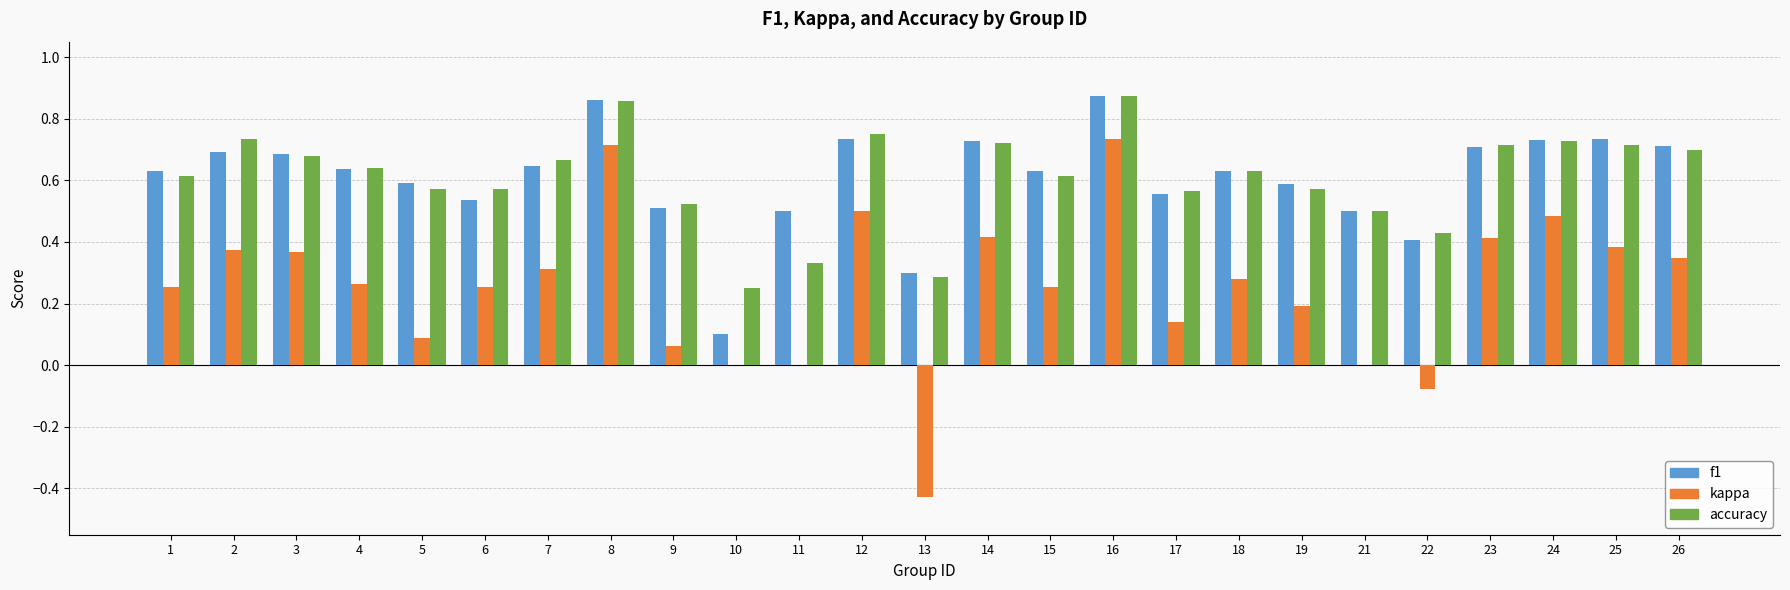

Between 9 and 22, which series saw the biggest shift?

kappa